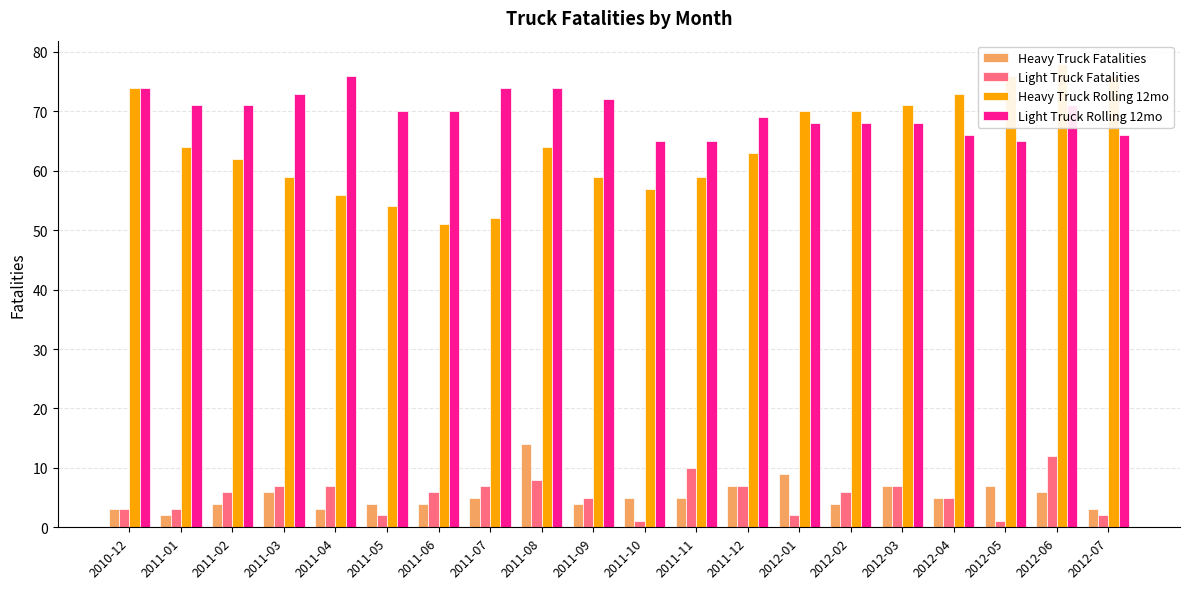

What is the label of the 8th bar from the left?

2011-07